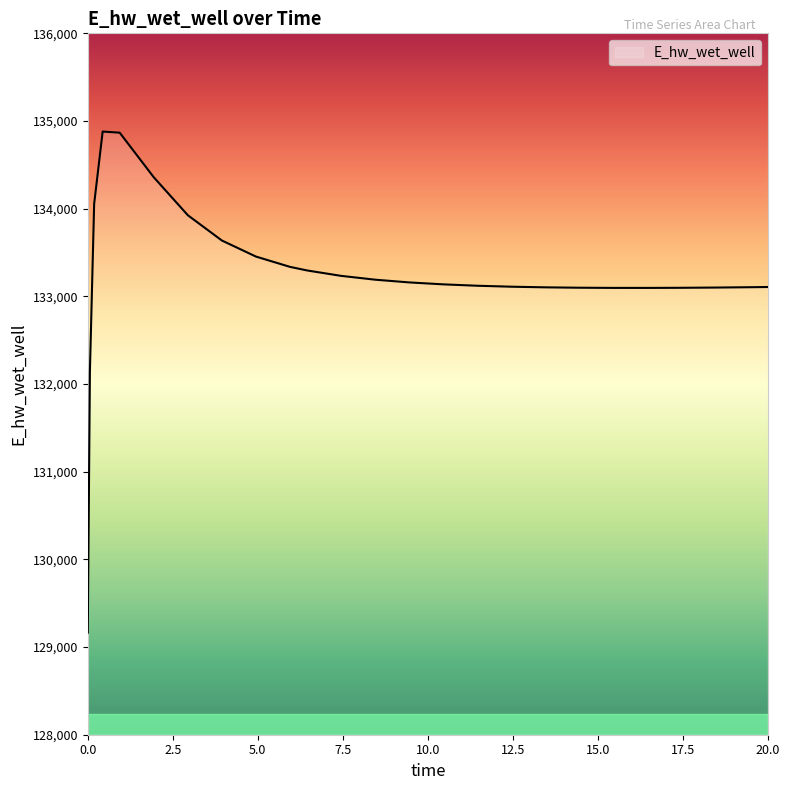

What is the minimum value shown in the chart?

129163.9